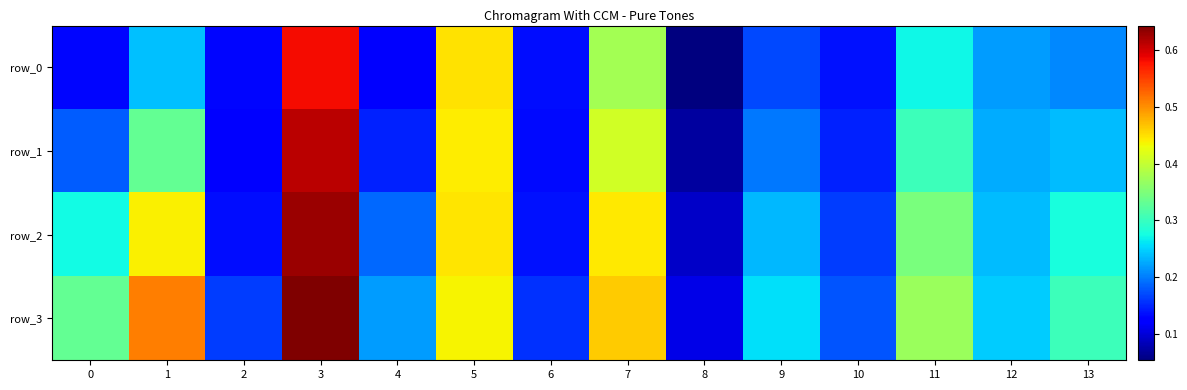

Rank the categories by row_3 value from highest to lowest.

3, 1, 7, 5, 11, 0, 13, 9, 12, 4, 10, 2, 6, 8